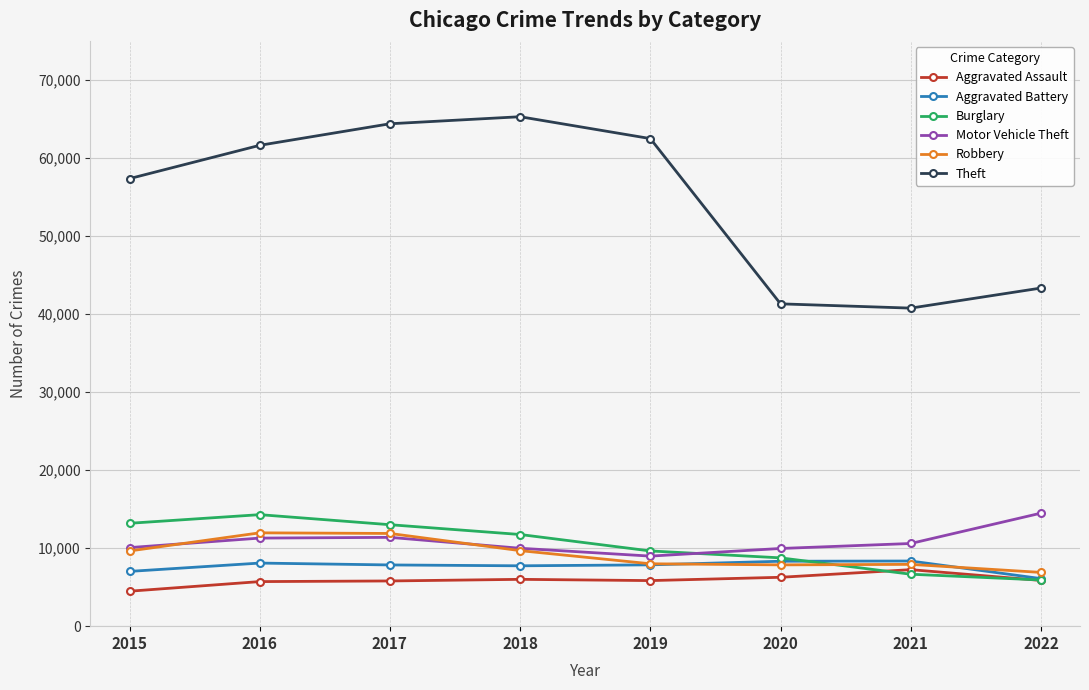

What is the minimum value for Theft?

40756